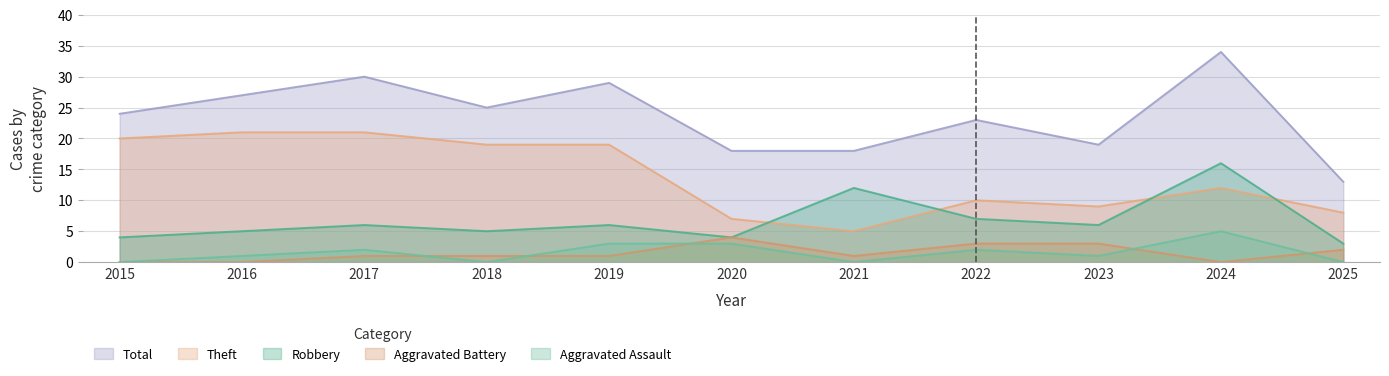

Count the number of categories in the chart.

11